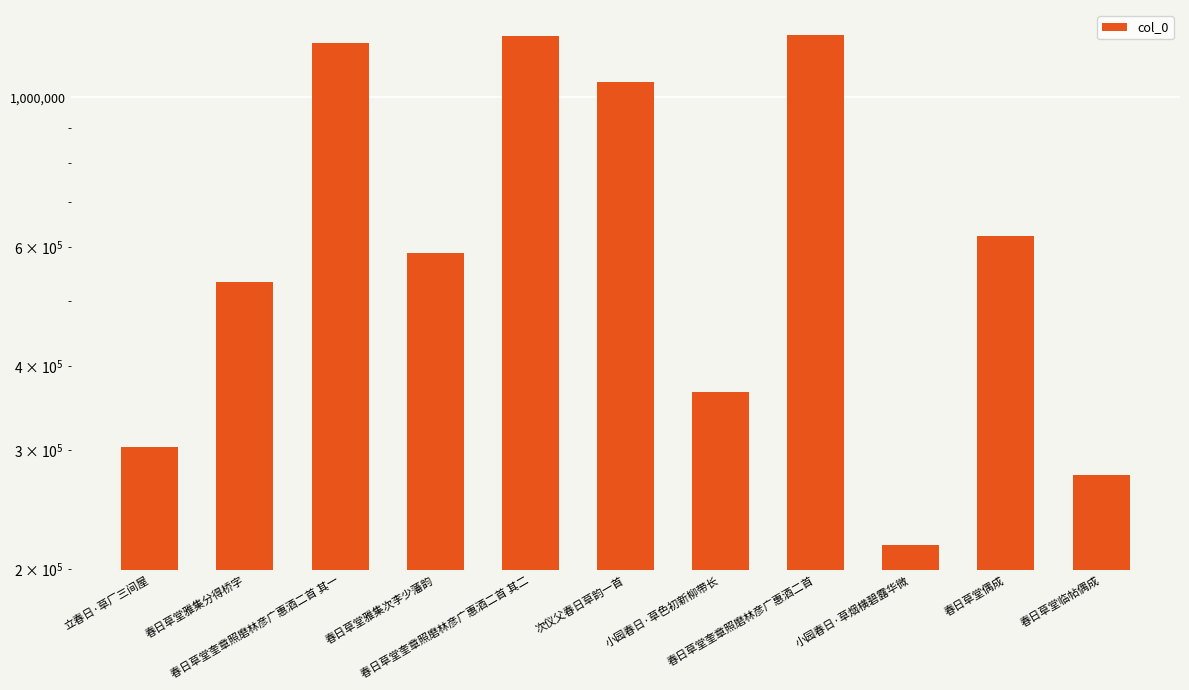

What is the sum of the values at 春日草堂偶成 and 次仪父春日草韵一首?

1675805